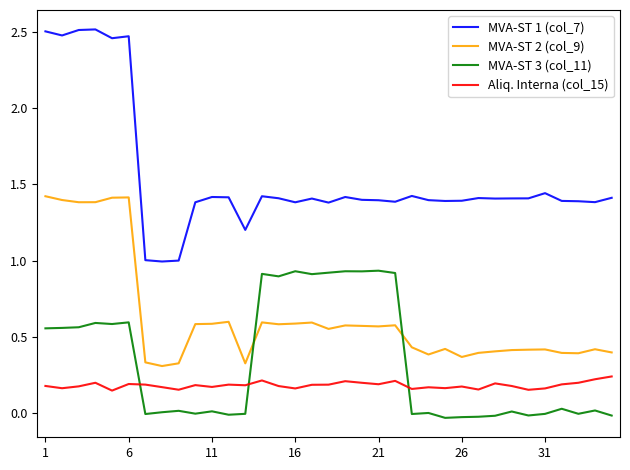

True or false: MVA-ST 3 (col_11) and MVA-ST 2 (col_9) intersect in this chart.

True